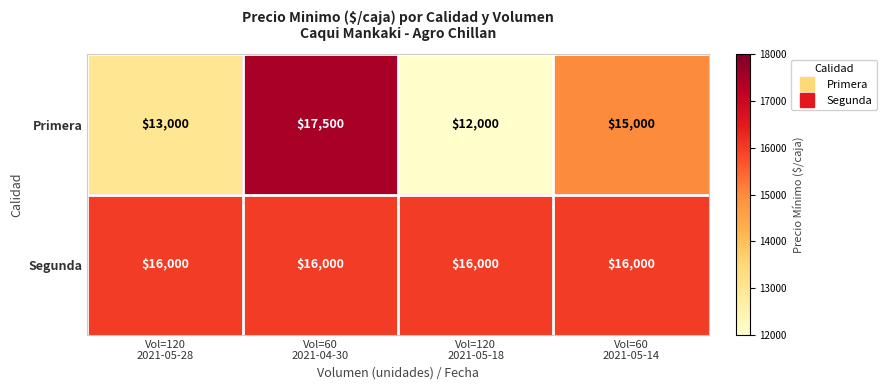

How many Primera values are between 13000 and 17500?

3